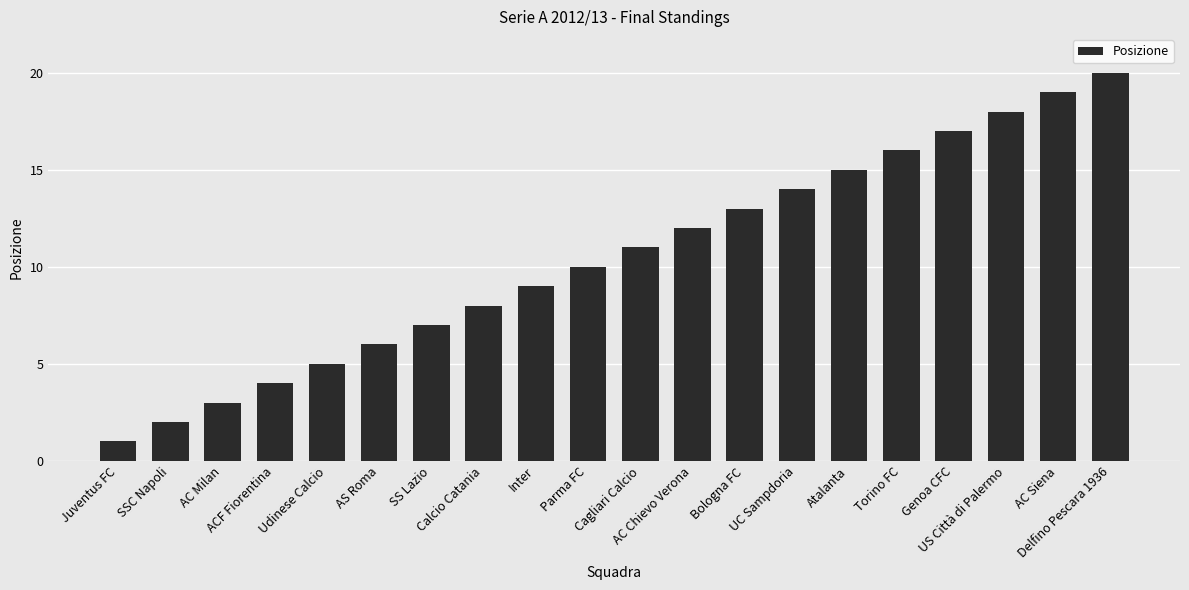

What is the label of the 6th bar from the right?

Atalanta